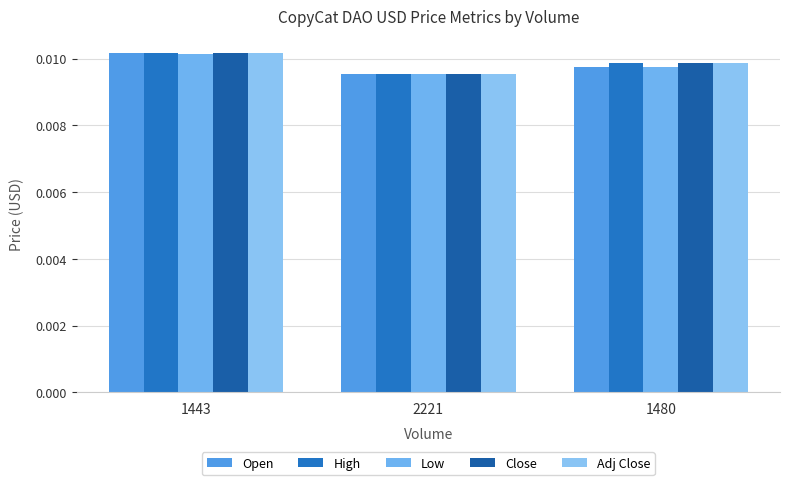

What position from the right is 1443?

3